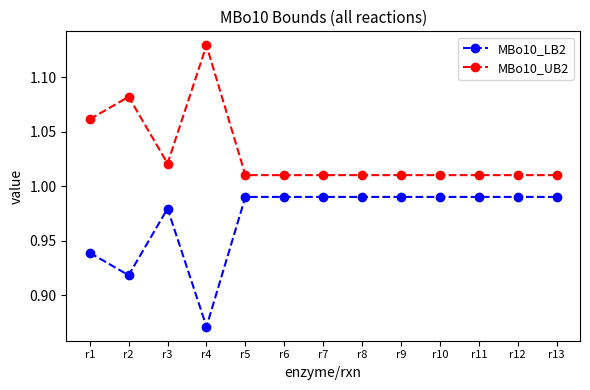

The MBo10_LB2 series shows 1.4 at r12. True or false?

False